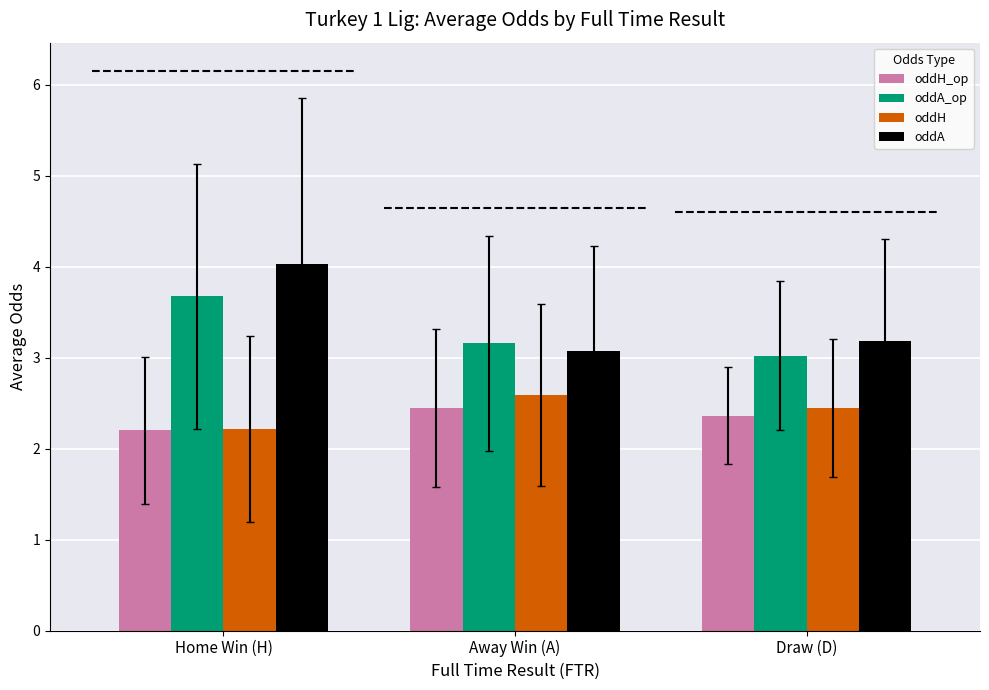

Reading right to left, what are all the values shown in this chart?

oddH_op: 2.4	2.4	2.2
oddA_op: 3.0	3.2	3.7
oddH: 2.4	2.6	2.2
oddA: 3.2	3.1	4.0